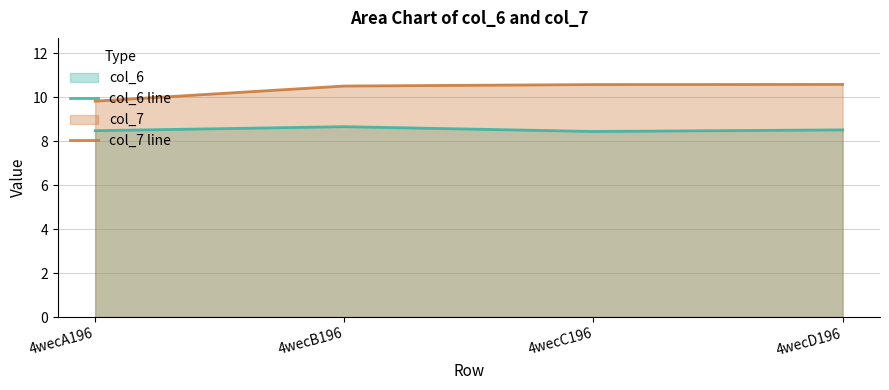

What are all the series names shown in the legend?

col_6 line, col_7 line